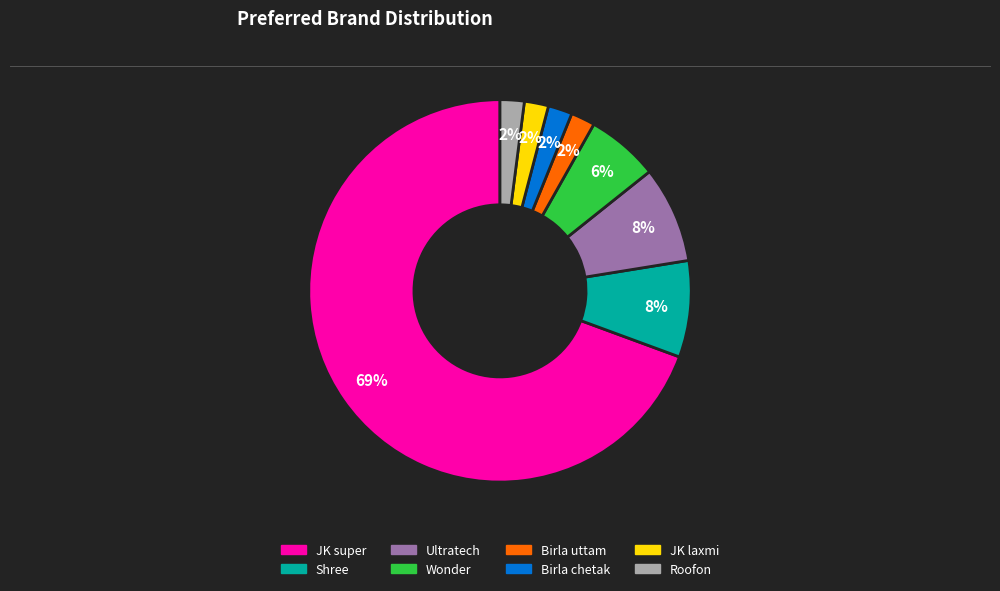

Does JK super represent more than half of the total?

Yes